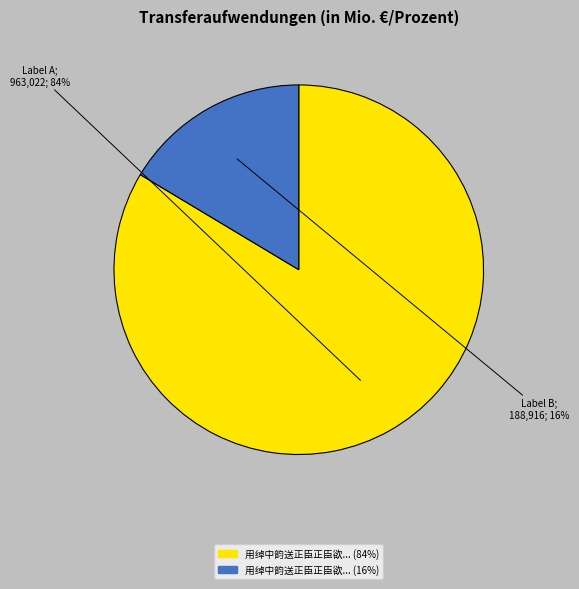

To the nearest percent, what is the average slice percentage?

50%